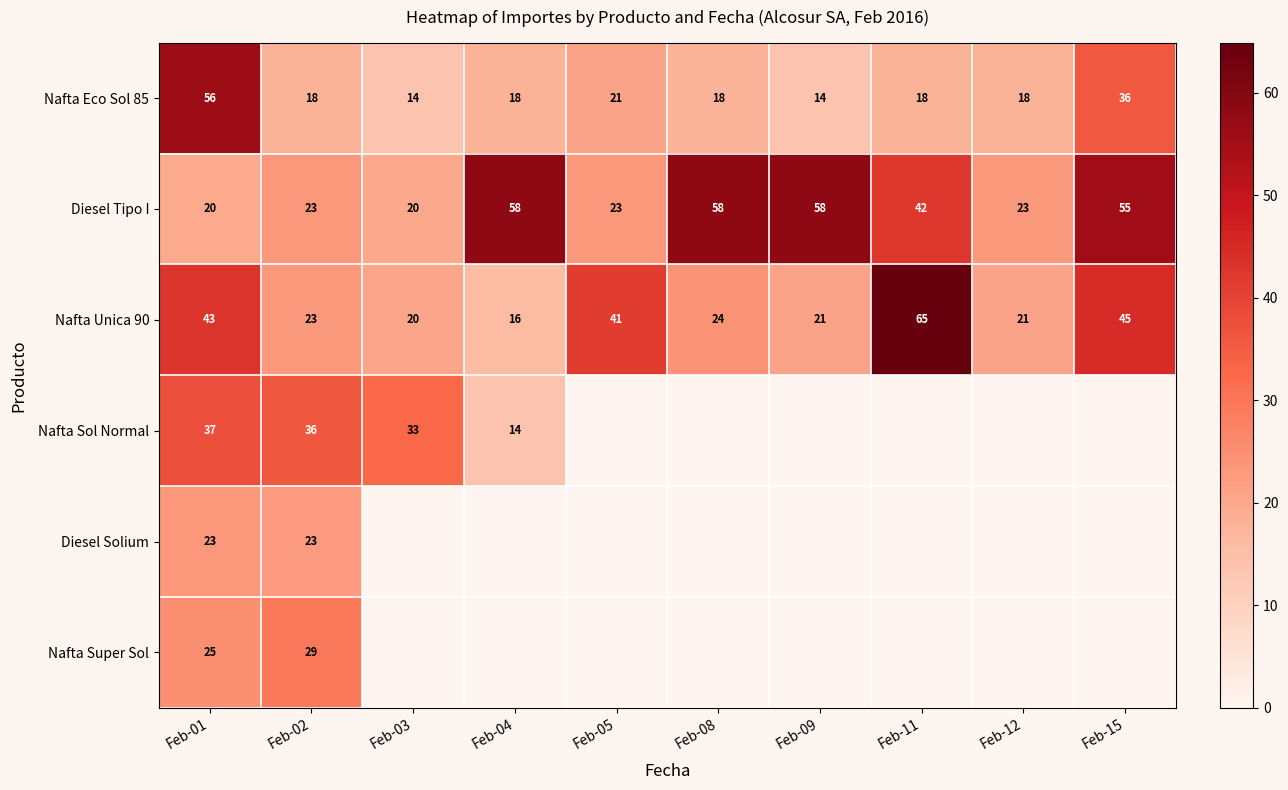

The Nafta Unica 90 series shows 4 at Feb-04. True or false?

False